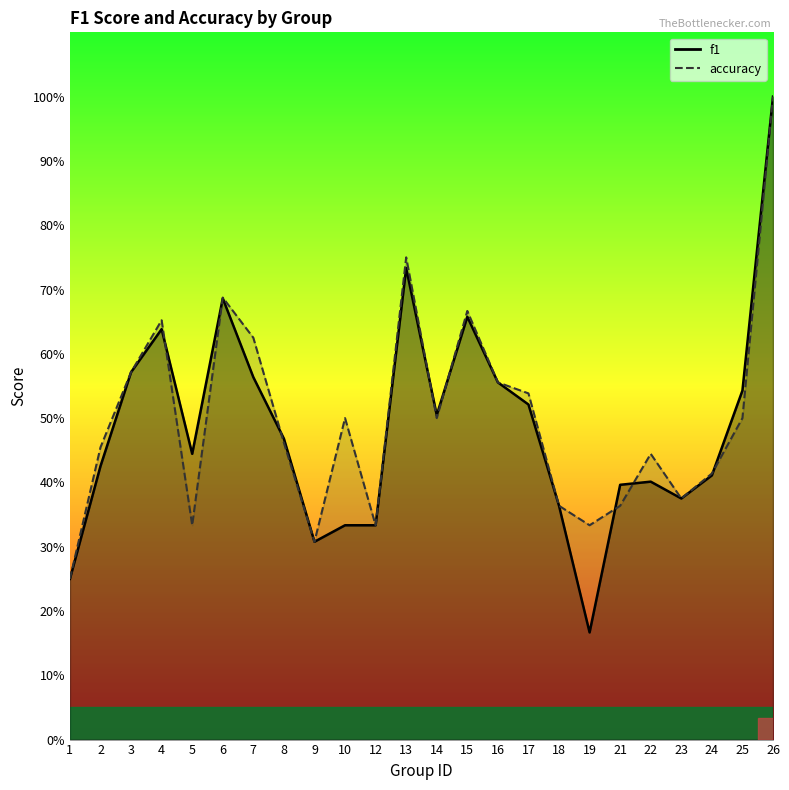

Which category has the lowest value in the f1 series?

19